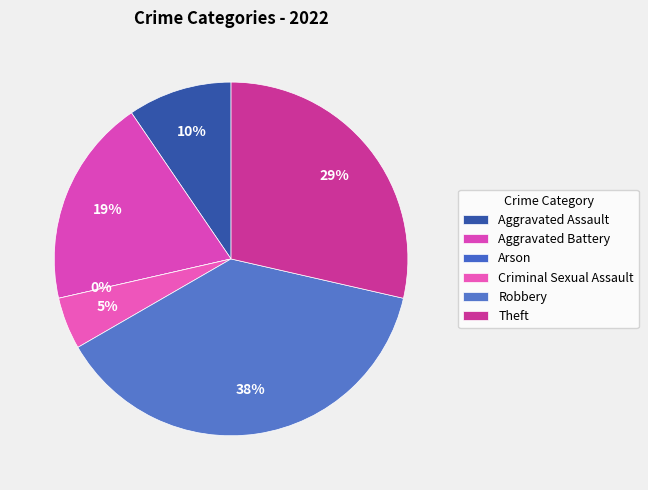

Count the number of slices in the pie.

6